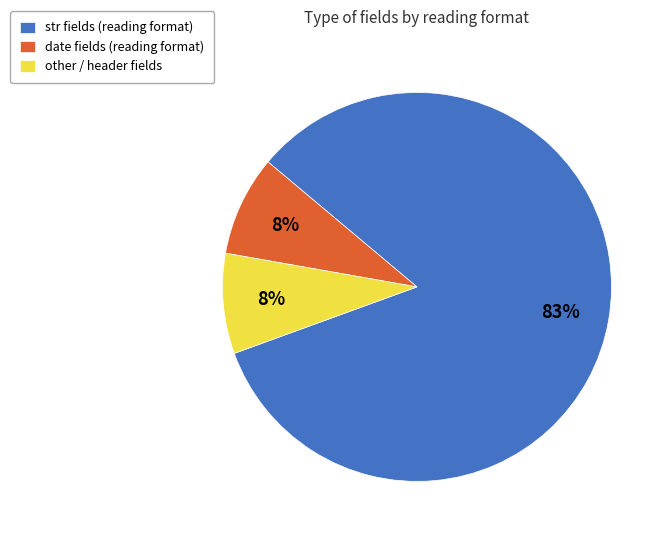

Is str the majority of the pie?

Yes